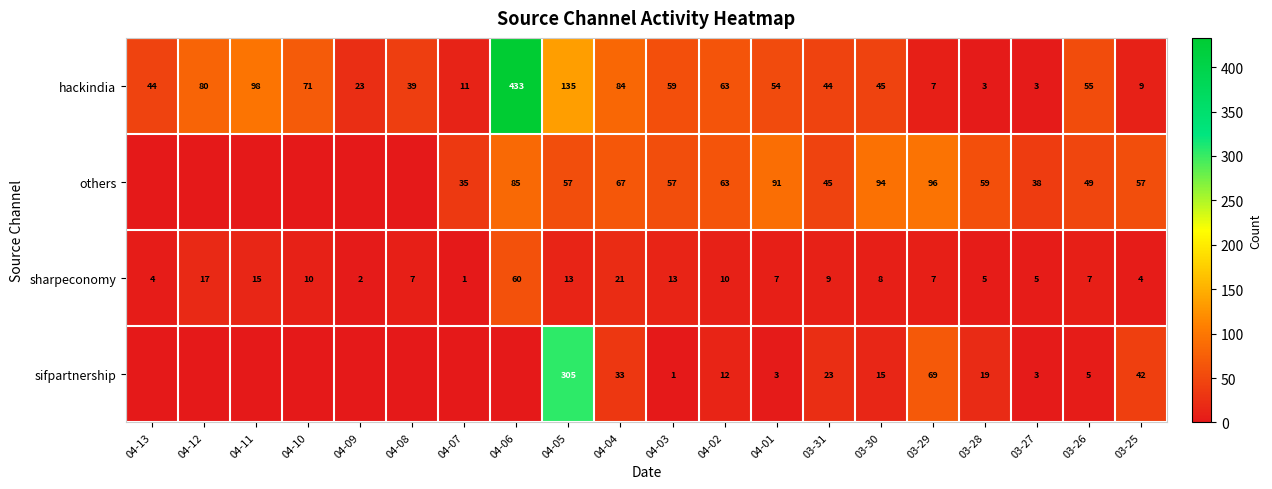

What is the greatest value displayed?

433